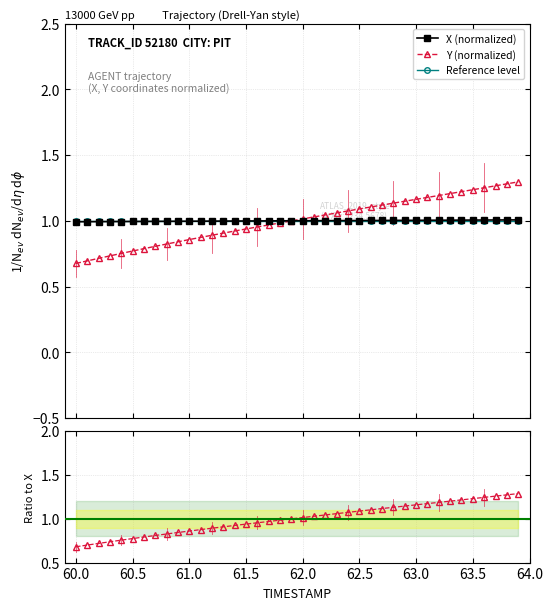

What is the sum of all Reference level values?

40.0